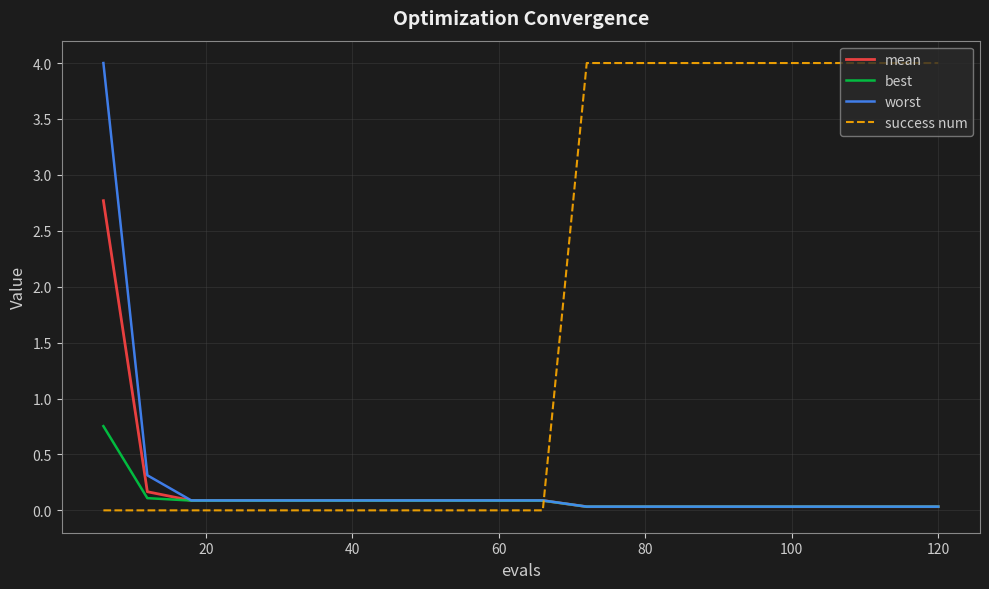

Which series has the largest total across all categories?

success num